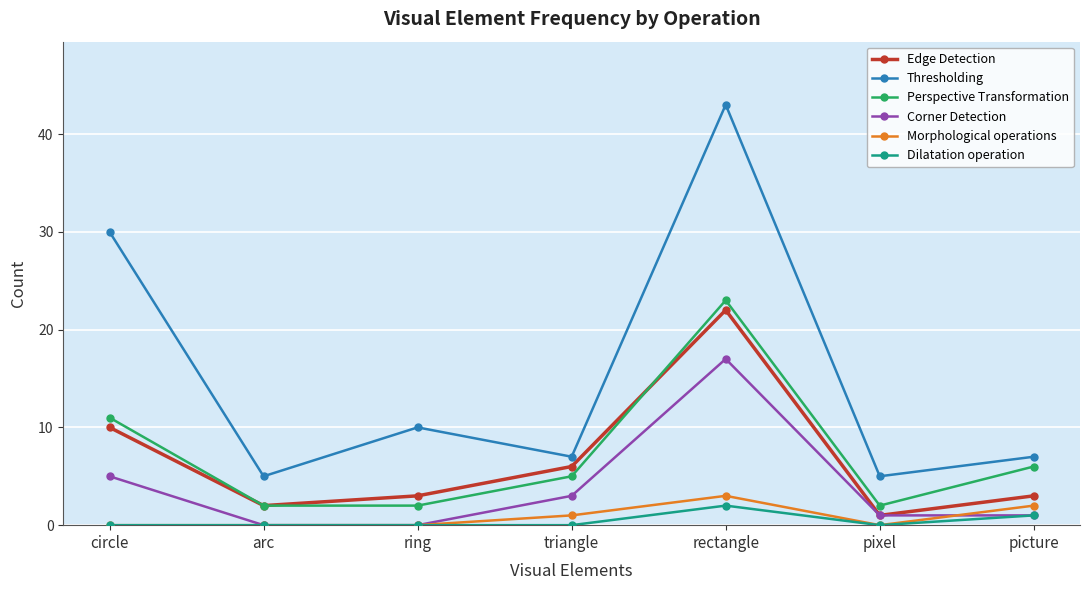

Which series has the largest range (max minus min)?

Thresholding